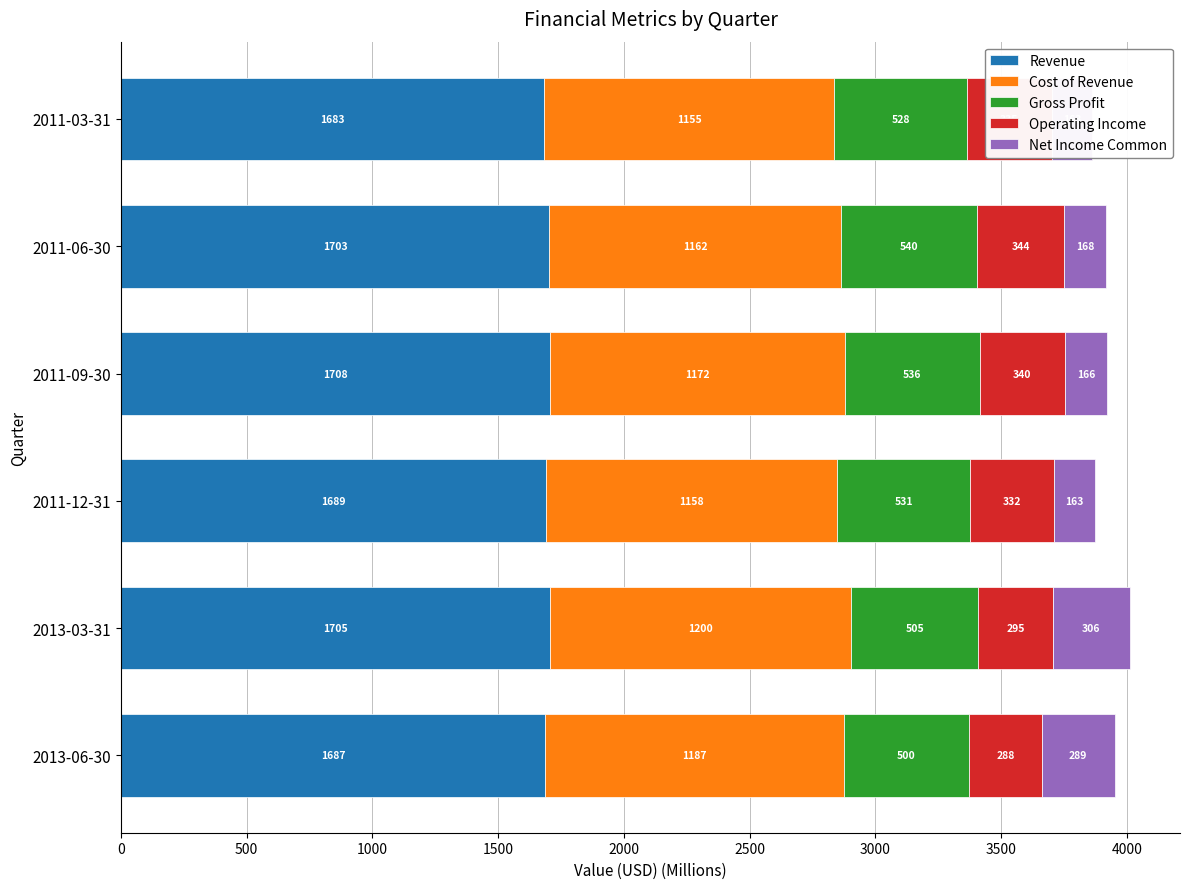

Which category has the highest value in the Revenue series?

2011-09-30